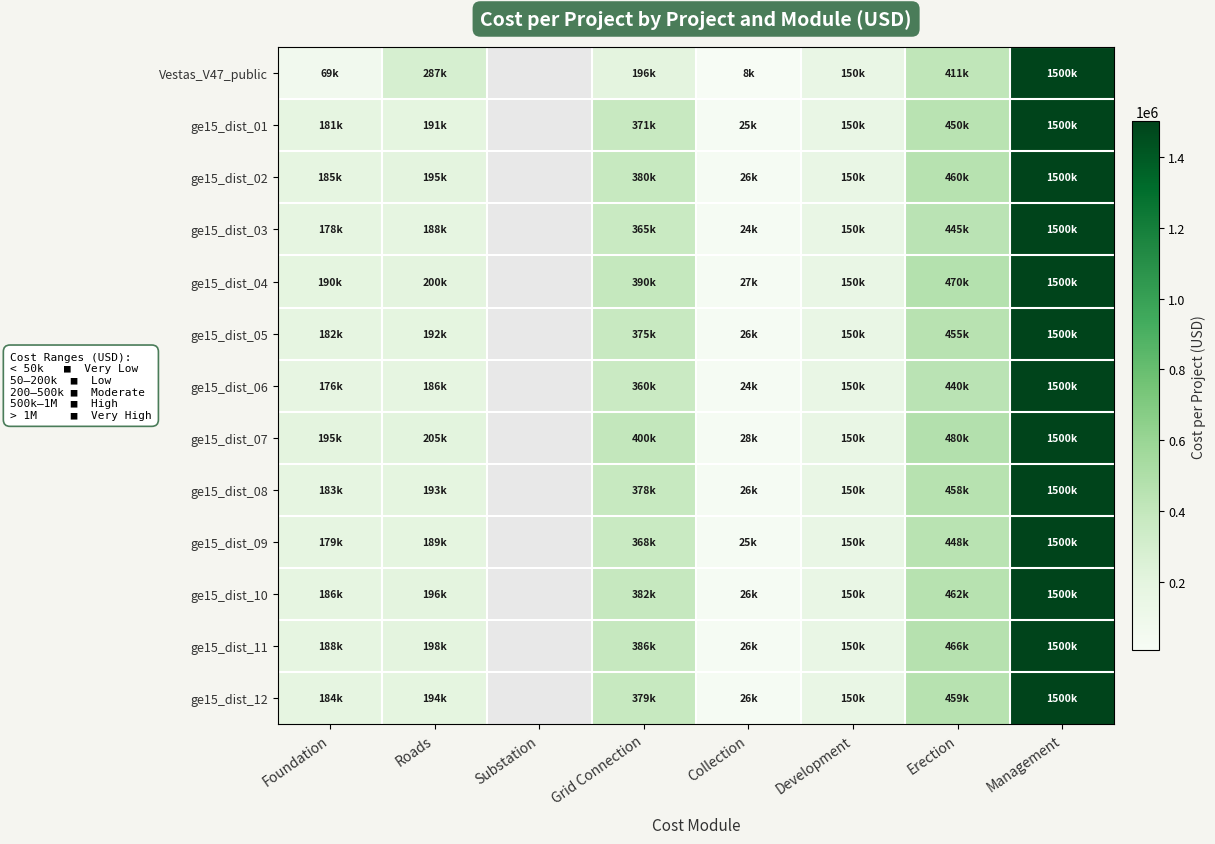

At how many categories does at least one series exceed 429399?

2